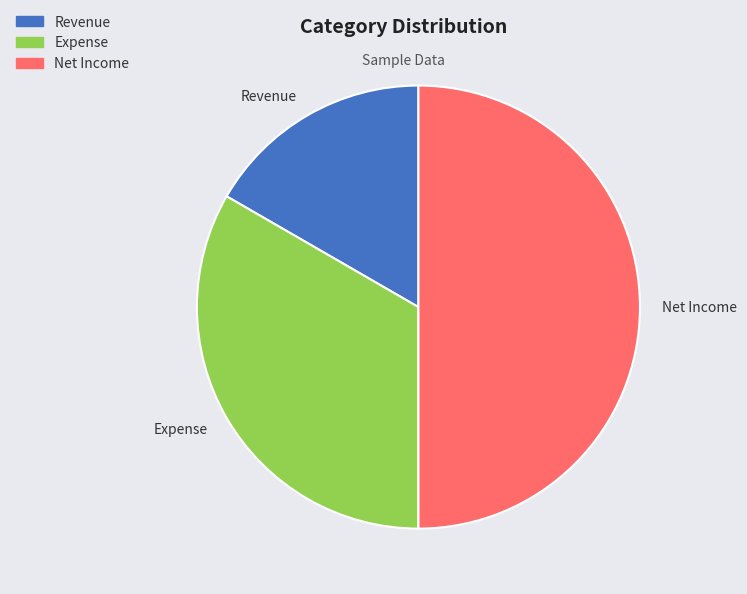

What is the smallest slice in the pie chart?

Revenue